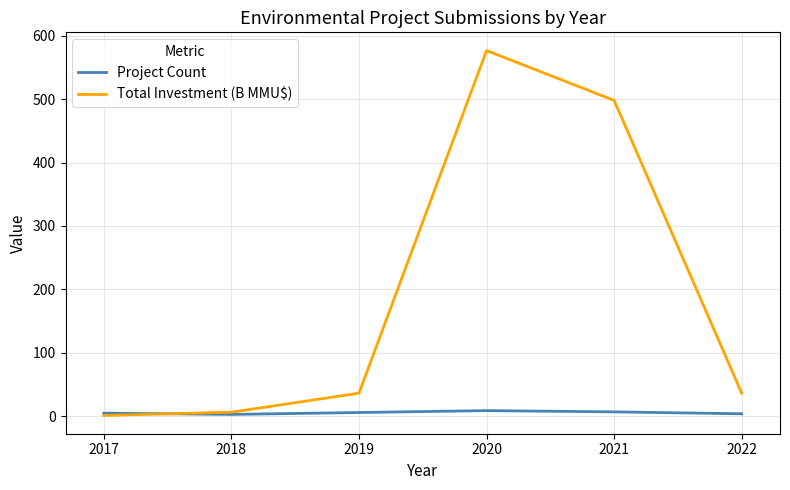

Where is Total Investment (B MMU$) nearest to the value 288?

2021